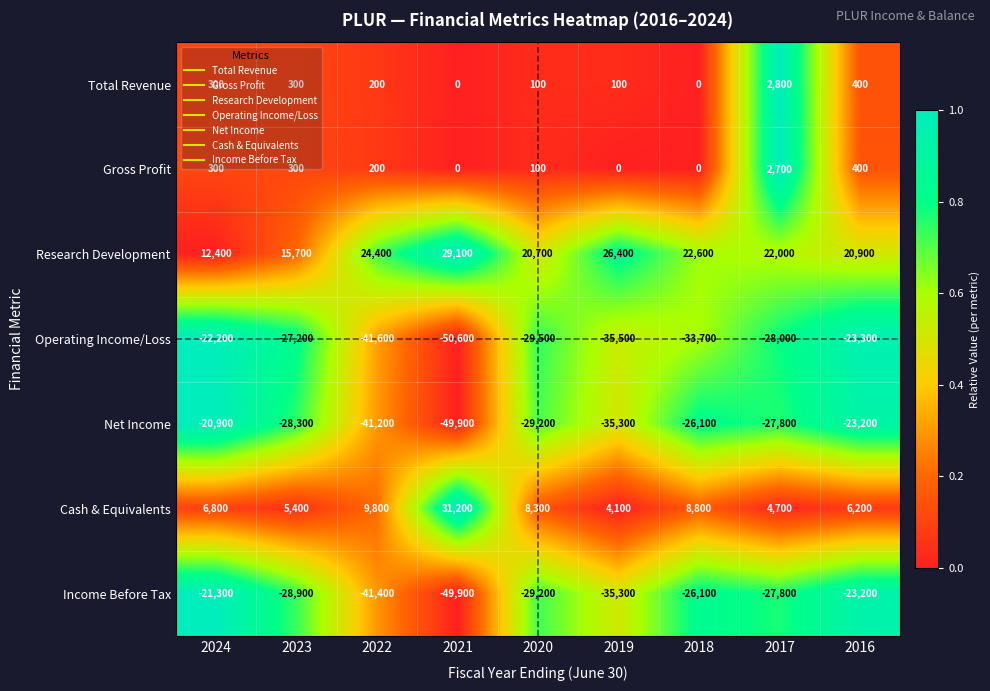

At which label is Operating Income/Loss closest to -36400?

2019